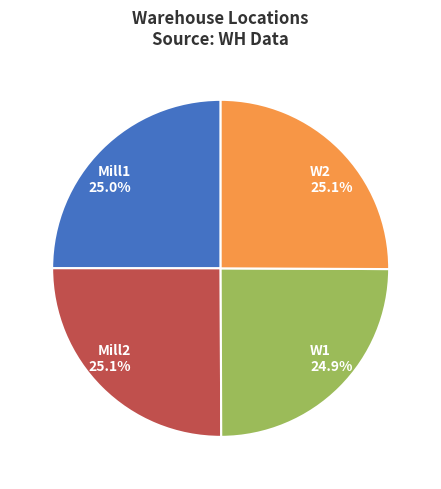

The Mill1 slice represents 25% of the pie. True or false?

True